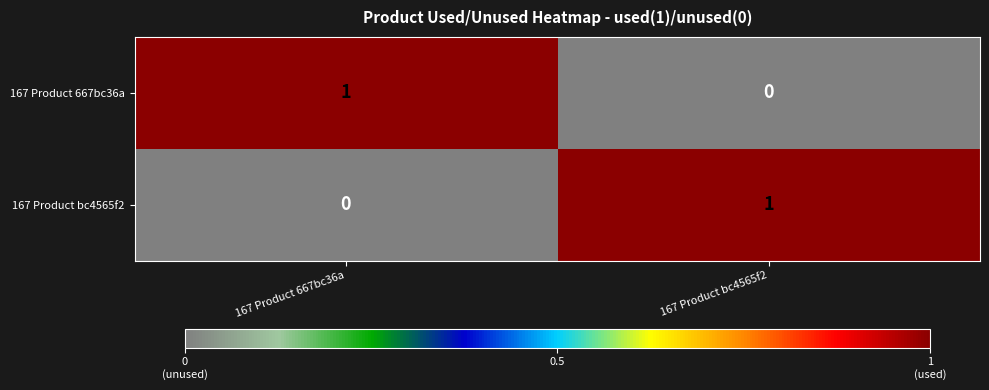

Reading left to right, what are all the values shown in this chart?

167 Product 667bc36a: 167 Product 667bc36a=1	167 Product bc4565f2=0
167 Product bc4565f2: 167 Product 667bc36a=0	167 Product bc4565f2=1